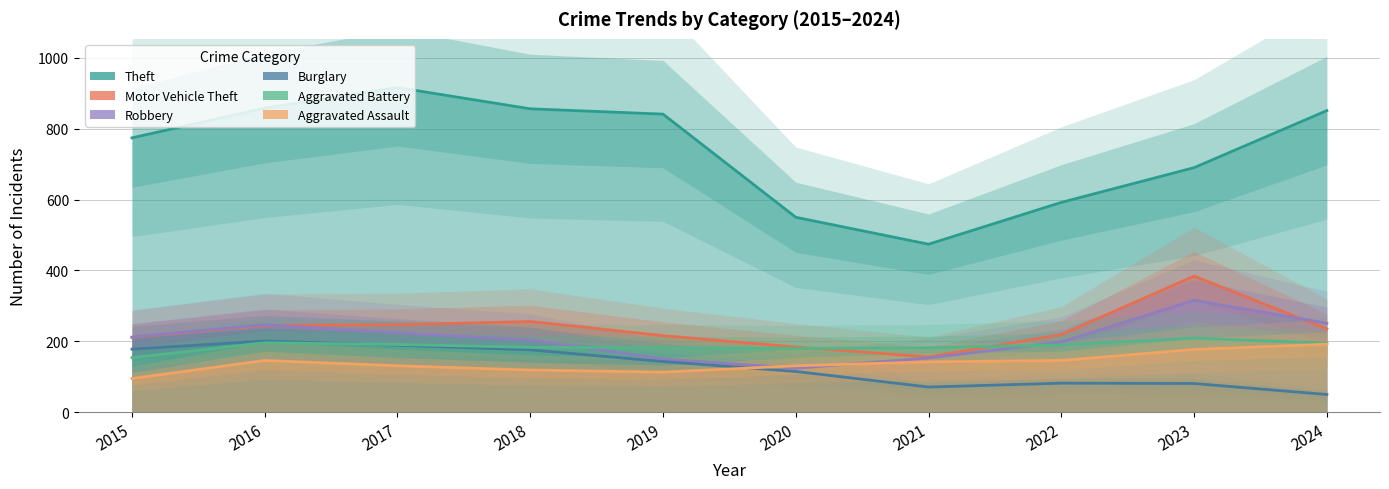

What is the value of the Aggravated Battery point at the 6th from the left?

180